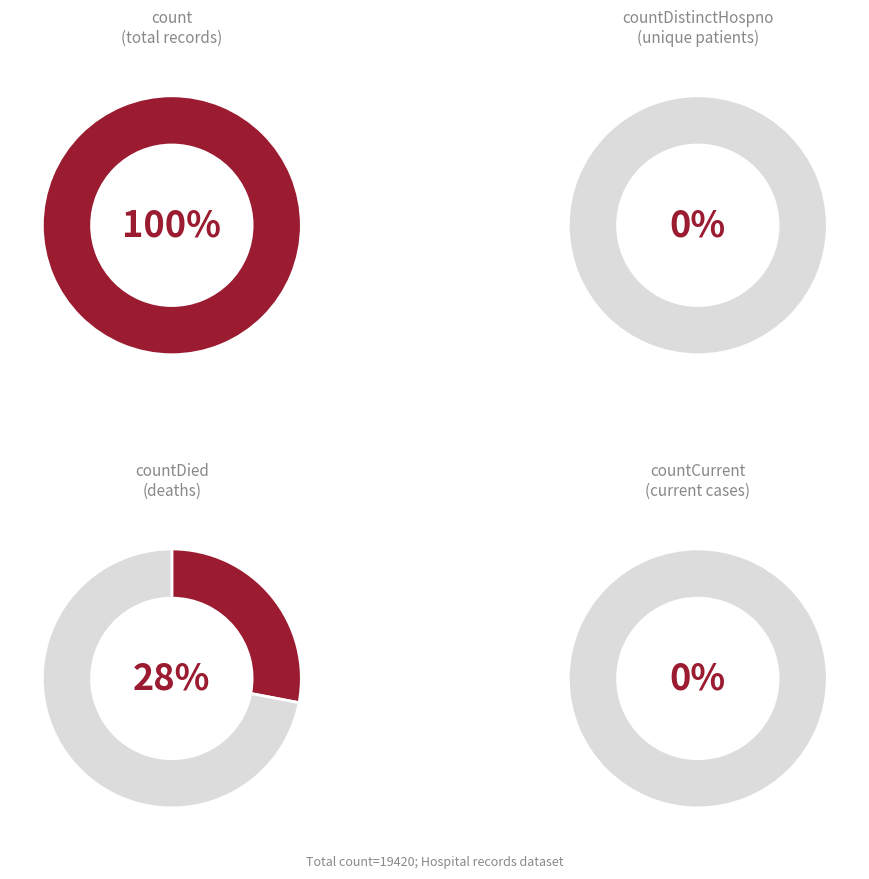

Which category accounts for the majority?

count